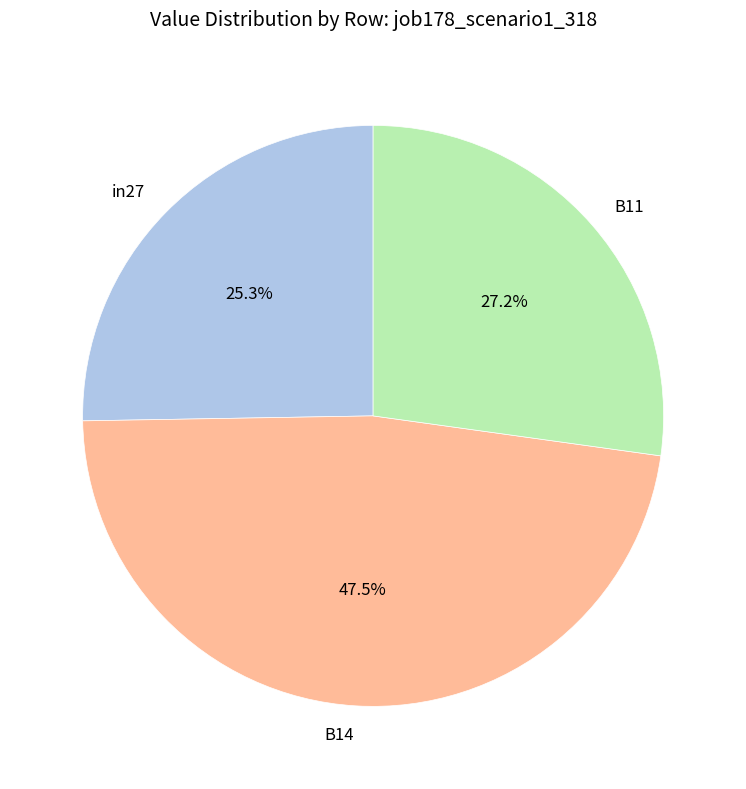

Is it true that B11 is 12% of the pie?

False